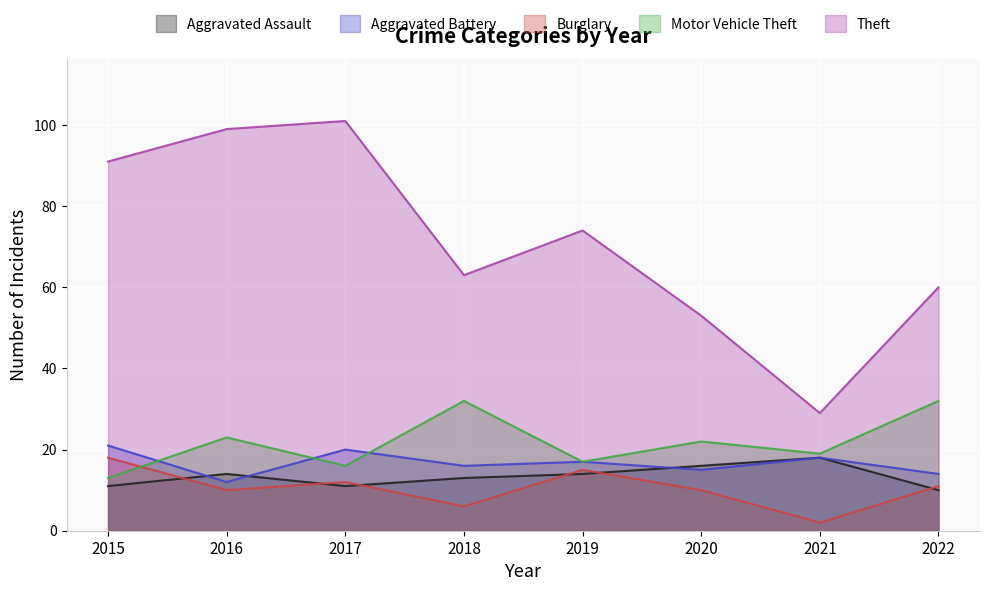

What is the total value across all series at 2016?

158